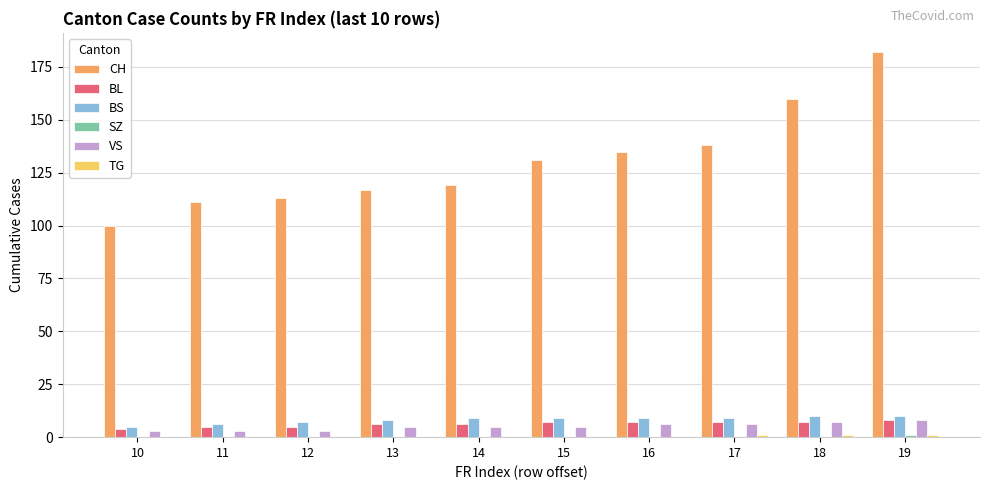

Which series has the largest range (max minus min)?

CH